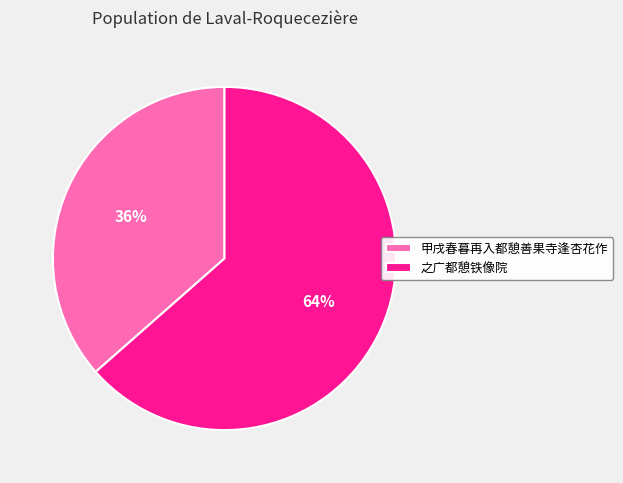

Which category accounts for the majority?

之广都憩铁像院